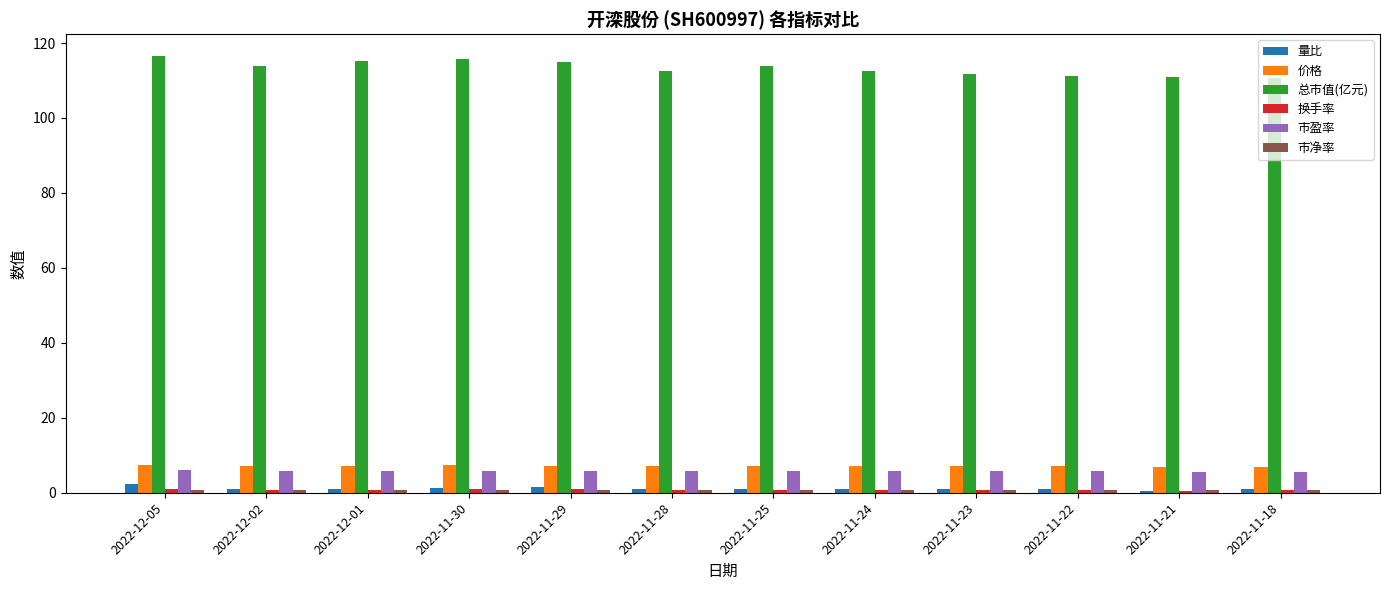

What is the greatest value displayed?

116.5